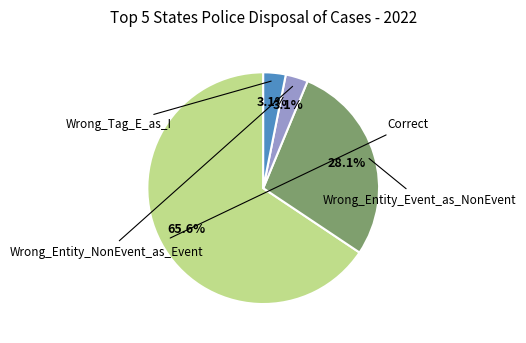

Does Wrong_Entity_NonEvent_as_Event account for over 50% of the chart?

No